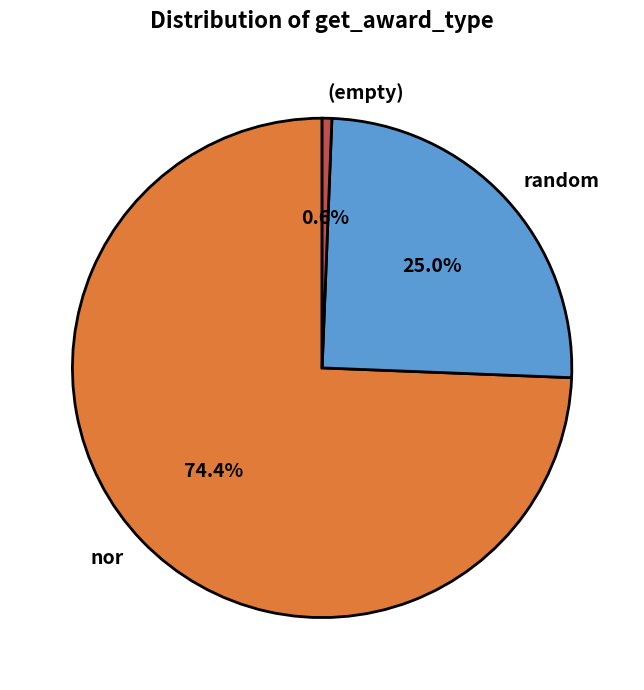

How many segments does this pie chart have?

3